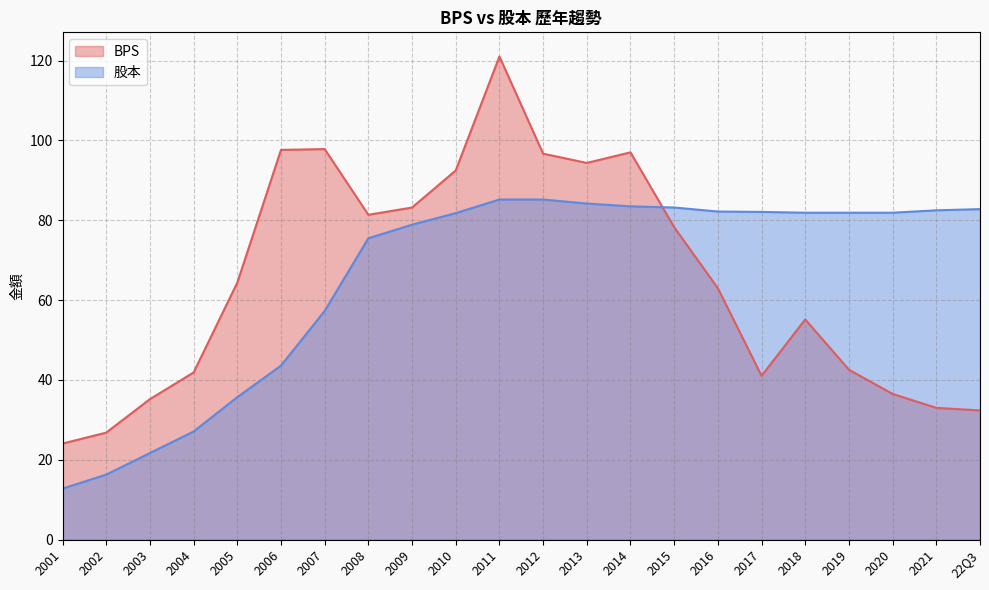

Which series has the largest total across all categories?

股本